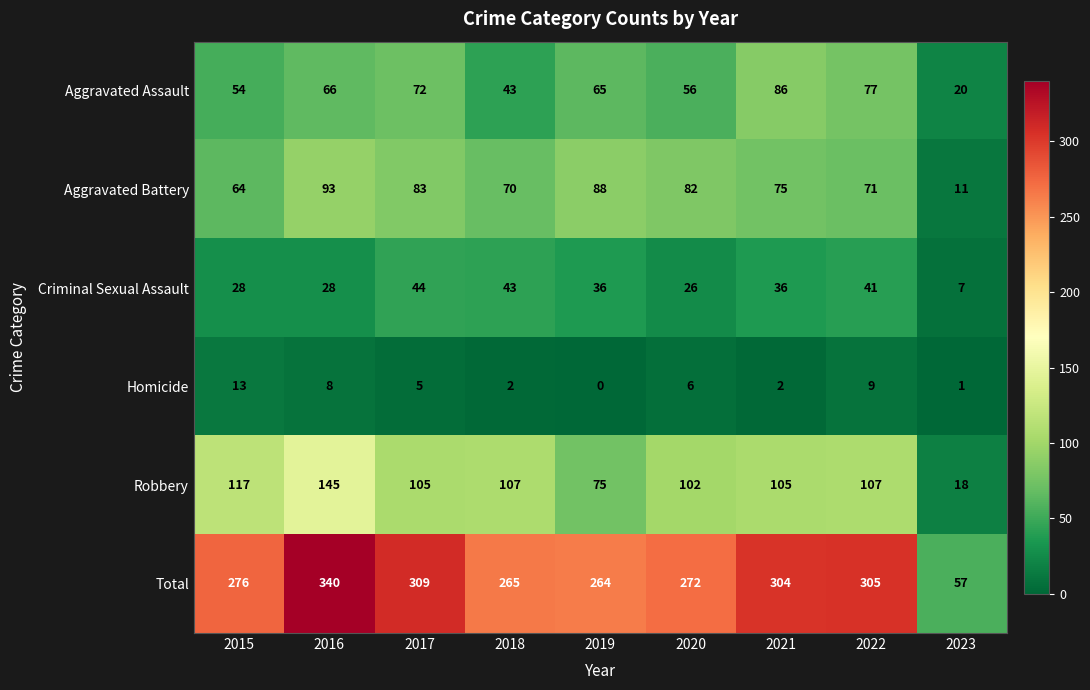

What is the difference between the second highest and minimum values in the Aggravated Battery series?

77